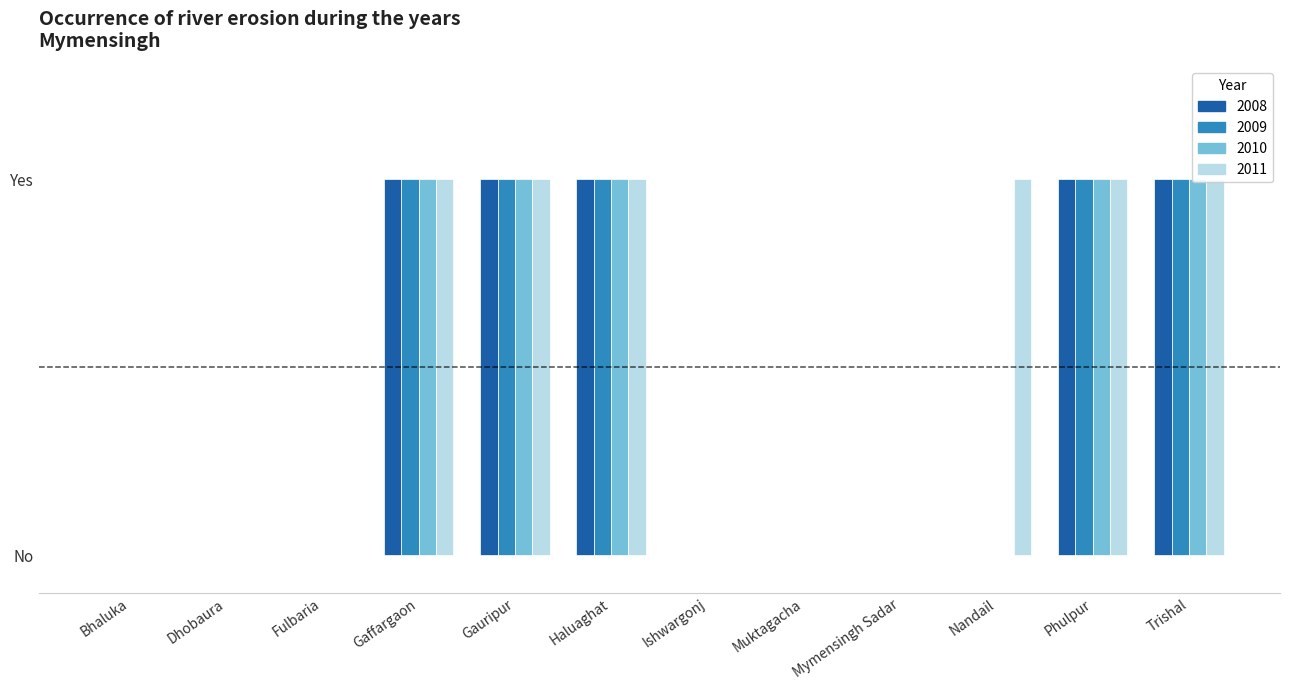

What is the maximum value shown in the chart?

1